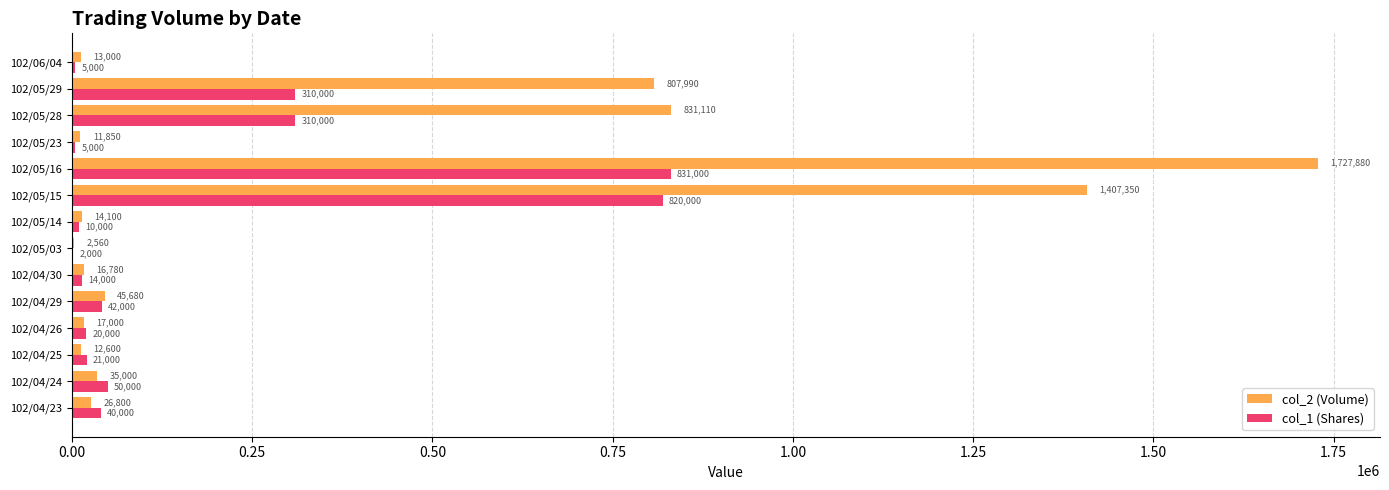

True or false: col_1 (Shares) has a value of 140245 at 102/05/28.

False